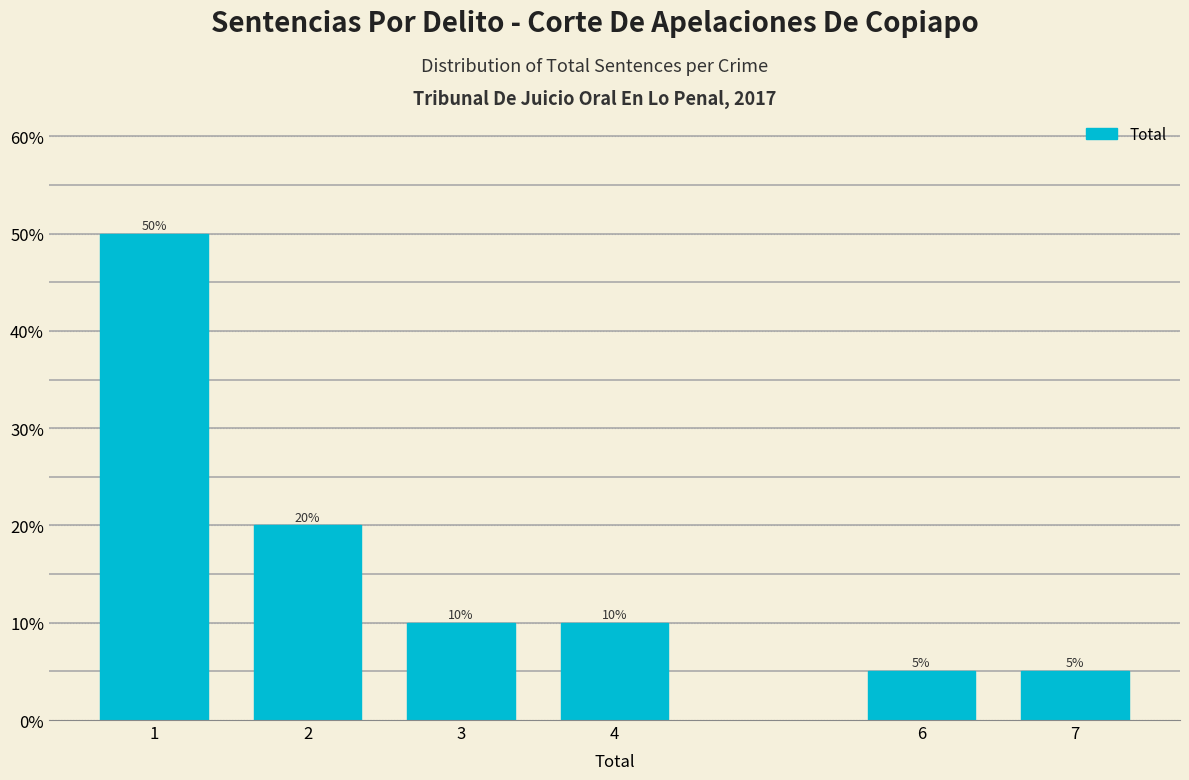

Reading right to left, list all the values displayed in this chart.

7=5	6=5	4=10	3=10	2=20	1=50